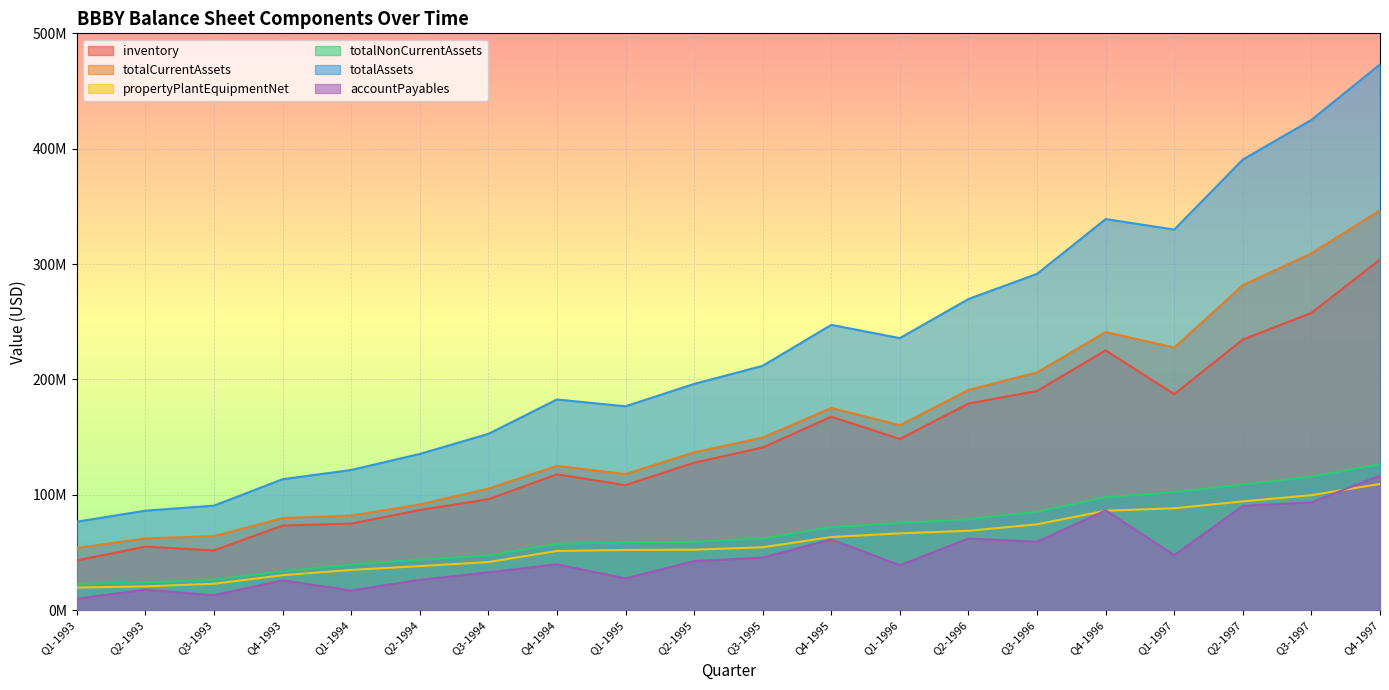

What is the sum of the totalAssets values at Q4-1996 and Q1-1994?

460500000